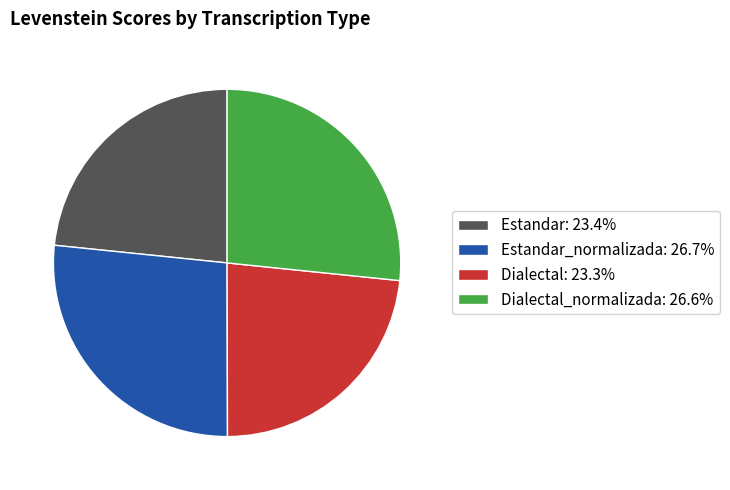

Approximately how many times larger is the value at Estandar: 23.4% compared to Estandar_normalizada: 26.7%?

0.9